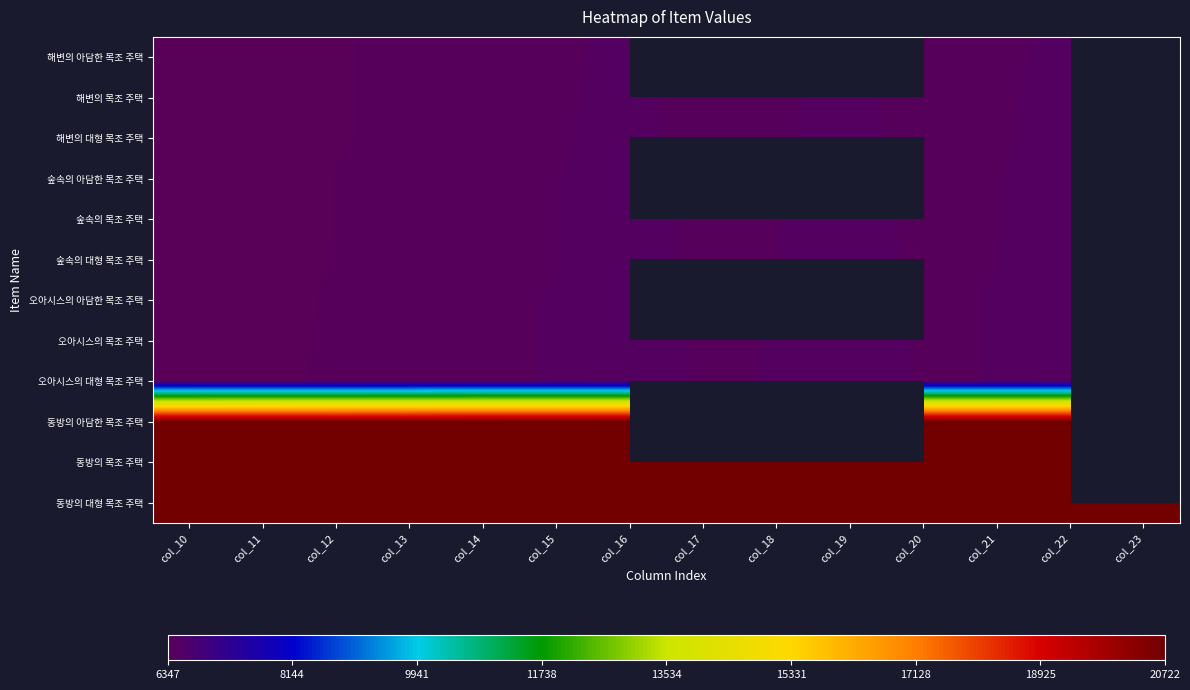

What is the maximum value shown in the chart?

20722.0